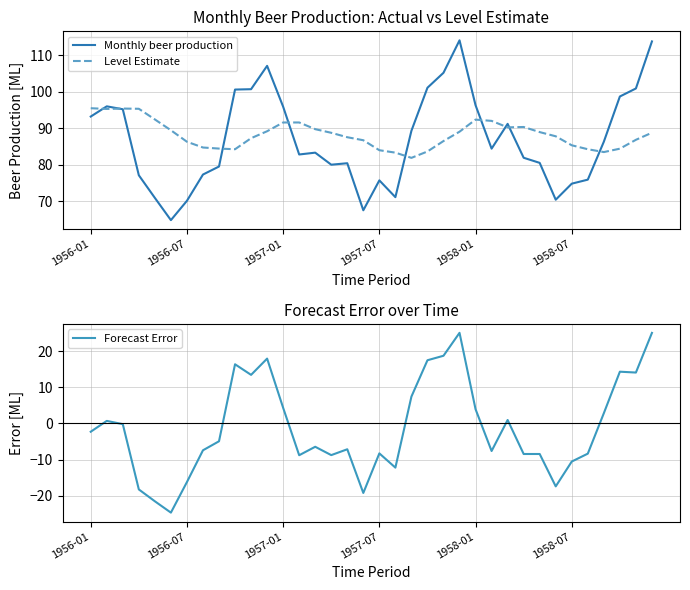

How many series are shown in this chart?

3